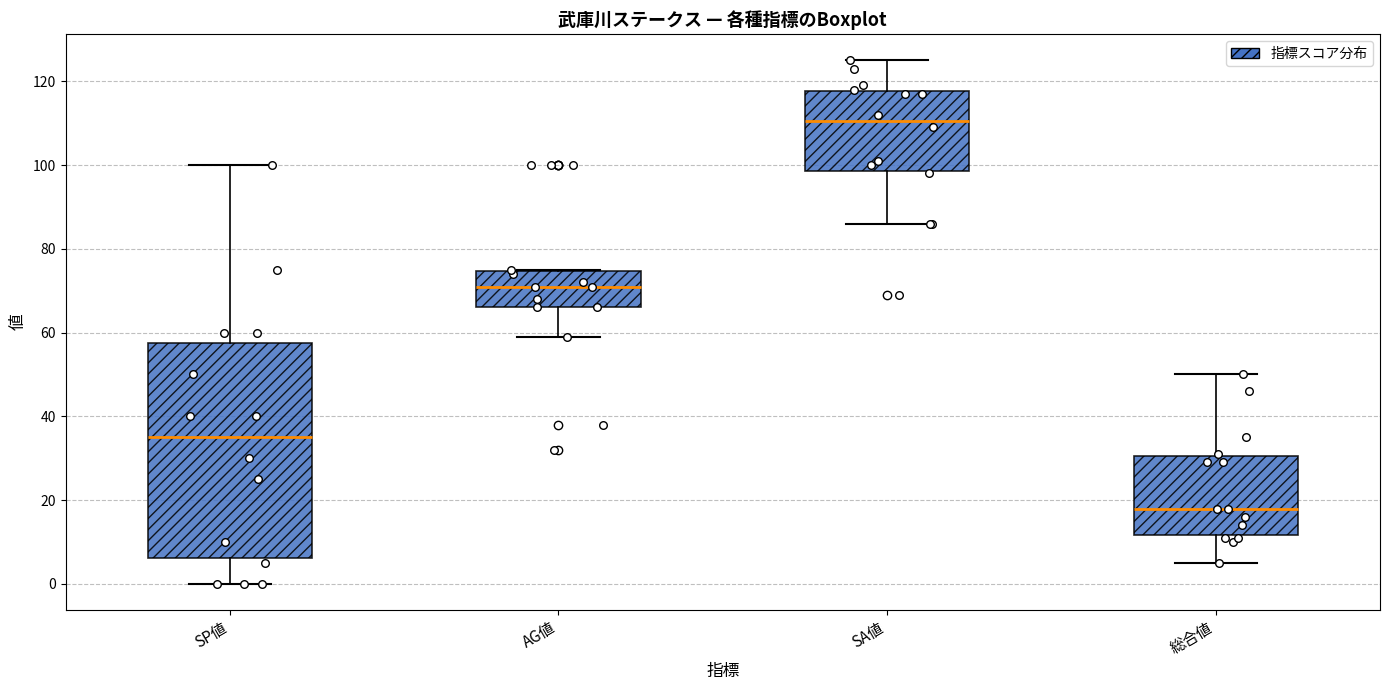

Which box is the tallest, from its lower edge to its upper edge?

SP値